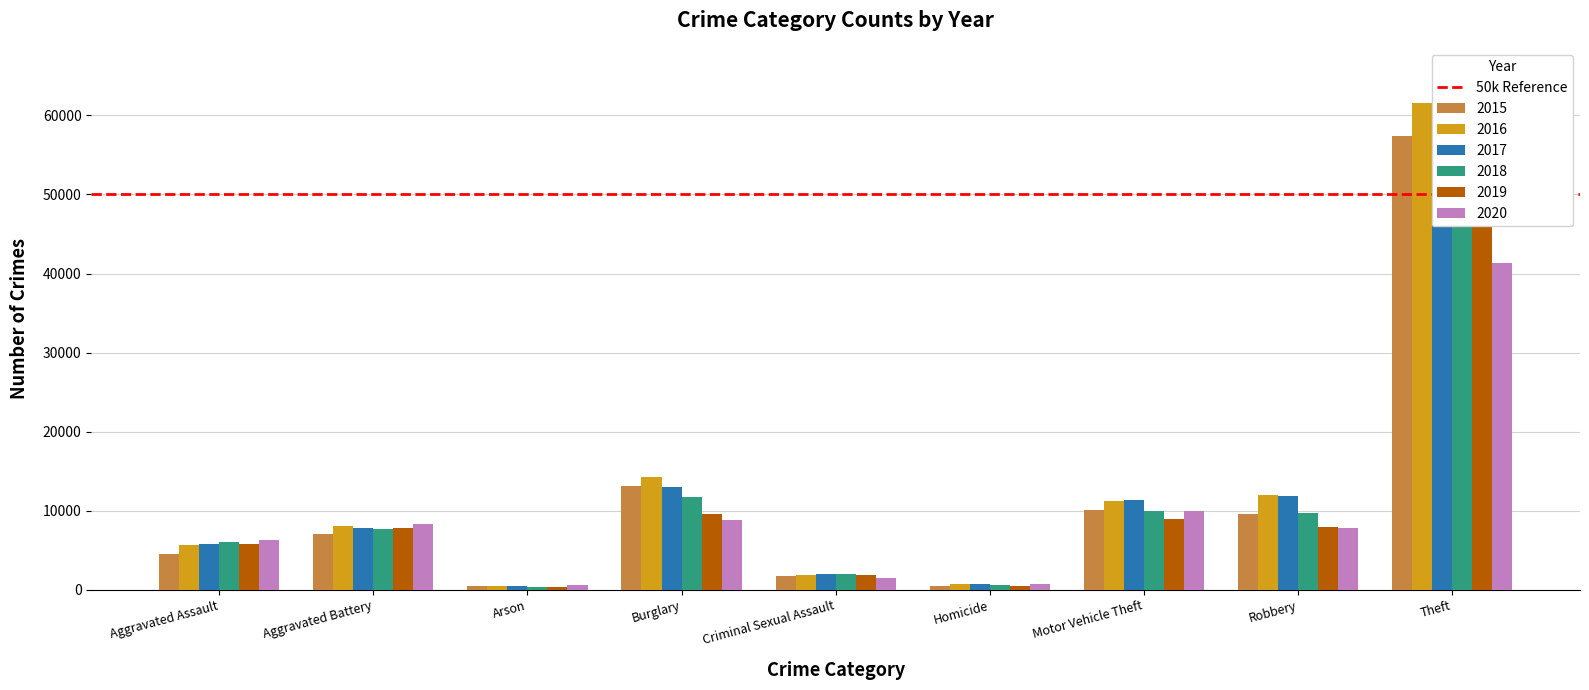

What is the label of the 1st bar from the right?

Theft